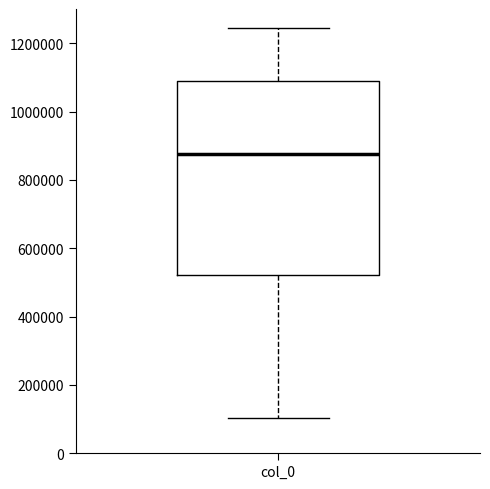

Where is the upper edge of the box for col_0 on the y-axis? The values are not printed on the chart, so give them approximately, as read against the axis.

1080000